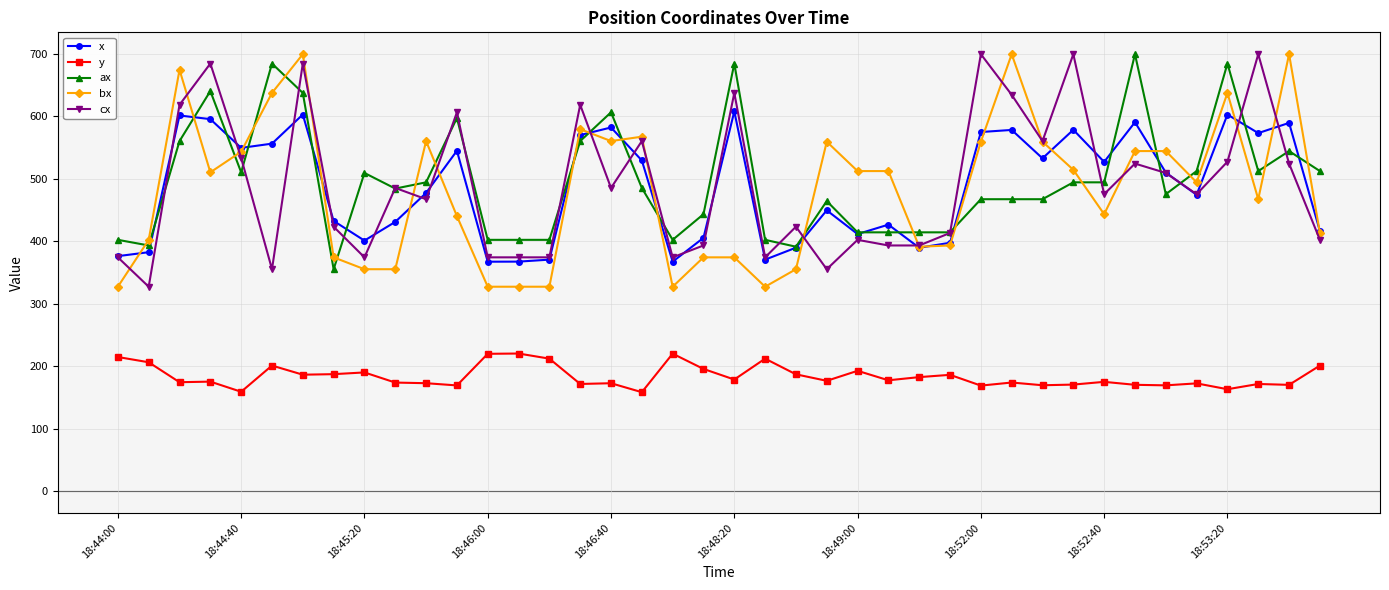

What is the maximum value for ax?

699.0